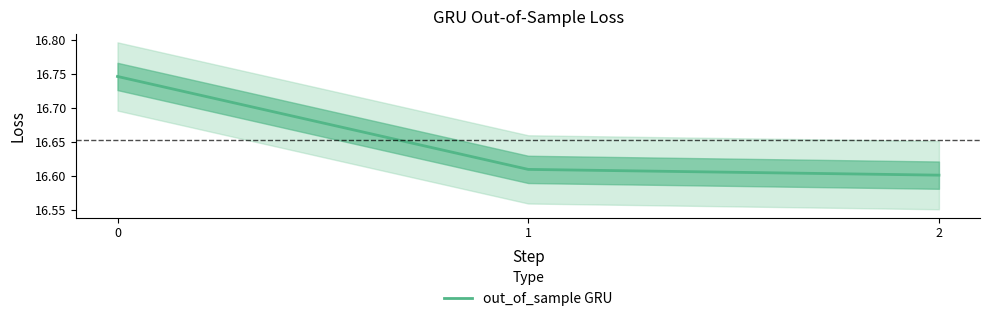

Which has a higher value, 2 or 1?

1